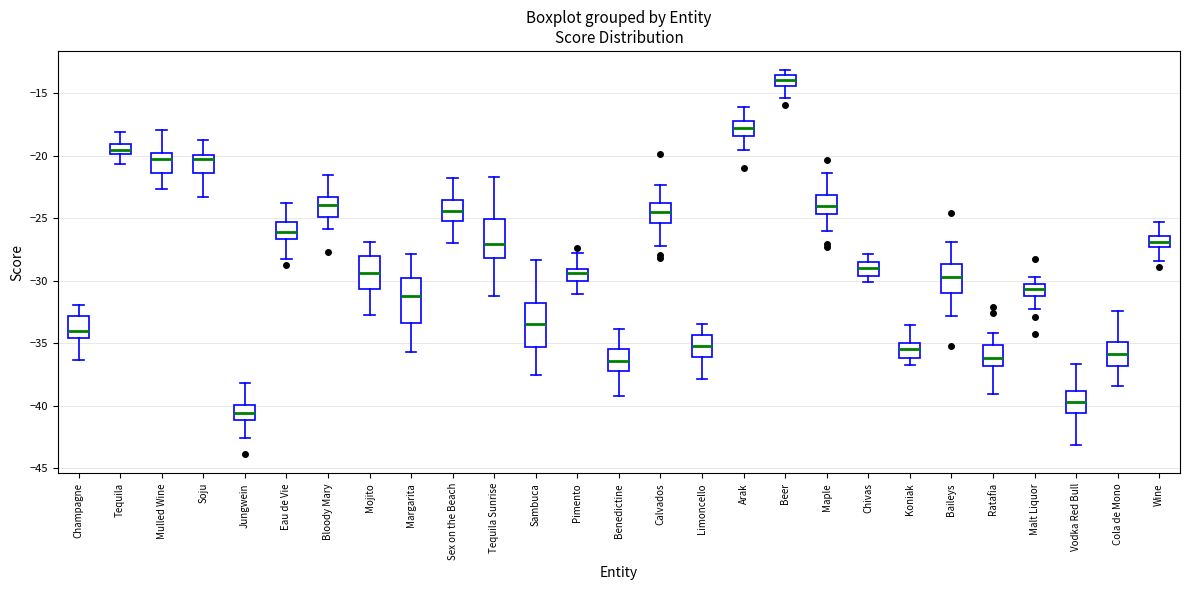

Reading left to right, transcribe this box plot: for each box, give where its median line is, the range the box spans, and where its two whiskers end, as read against the y-axis. The values are not printed on the chart, so give them approximately, as read against the axis.

Champagne: median -34.0, box -34.5 to -33.0, whiskers -36.5 to -32.0
Tequila: median -19.5, box -20.0 to -19.0, whiskers -20.5 to -18.0
Mulled Wine: median -20.5, box -21.5 to -20.0, whiskers -22.5 to -18.0
Soju: median -20.0 (just below the box's upper edge), box -21.5 to -20.0, whiskers -23.5 to -18.5
Jungwein: median -40.5, box -41.0 to -40.0, whiskers -42.5 to -38.0
Eau de Vie: median -26.0, box -26.5 to -25.5, whiskers -28.5 to -24.0
Bloody Mary: median -24.0, box -25.0 to -23.5, whiskers -26.0 to -21.5
Mojito: median -29.5, box -30.5 to -28.0, whiskers -33.0 to -27.0
Margarita: median -31.0, box -33.5 to -30.0, whiskers -35.5 to -28.0
Sex on the Beach: median -24.5, box -25.0 to -23.5, whiskers -27.0 to -22.0
Tequila Sunrise: median -27.0, box -28.0 to -25.0, whiskers -31.0 to -21.5
Sambuca: median -33.5, box -35.5 to -32.0, whiskers -37.5 to -28.5
Pimento: median -29.5, box -30.0 to -29.0, whiskers -31.0 to -28.0
Benedictine: median -36.5, box -37.0 to -35.5, whiskers -39.0 to -34.0
Calvados: median -24.5, box -25.5 to -24.0, whiskers -27.0 to -22.5
Limoncello: median -35.5, box -36.0 to -34.5, whiskers -38.0 to -33.5
Arak: median -18.0, box -18.5 to -17.0, whiskers -19.5 to -16.0
Beer: median -14.0, box -14.5 to -13.5, whiskers -15.5 to -13.0
Maple: median -24.0, box -24.5 to -23.0, whiskers -26.0 to -21.5
Chivas: median -29.0, box -29.5 to -28.5, whiskers -30.0 to -28.0
Koniak: median -35.5, box -36.0 to -35.0, whiskers -37.0 to -33.5
Baileys: median -29.5, box -31.0 to -28.5, whiskers -33.0 to -27.0
Ratafia: median -36.0, box -37.0 to -35.0, whiskers -39.0 to -34.0
Malt Liquor: median -30.5 (inside the box), box -31.0 to -30.5, whiskers -32.5 to -29.5
Vodka Red Bull: median -39.5, box -40.5 to -39.0, whiskers -43.0 to -36.5
Cola de Mono: median -36.0, box -37.0 to -35.0, whiskers -38.5 to -32.5
Wine: median -27.0, box -27.5 to -26.5, whiskers -28.5 to -25.5